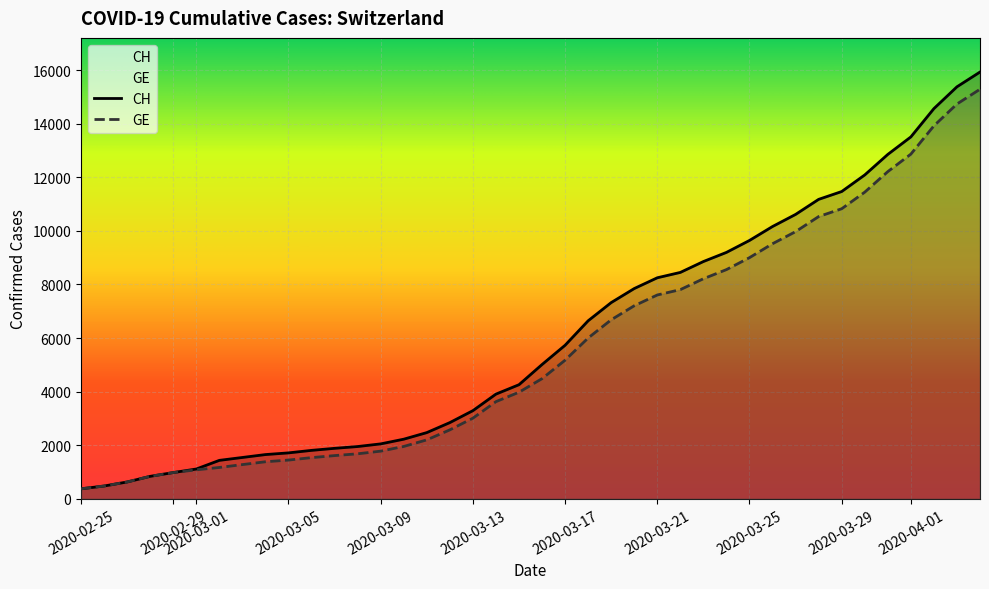

List the series in order of their peak value, highest first.

CH, GE